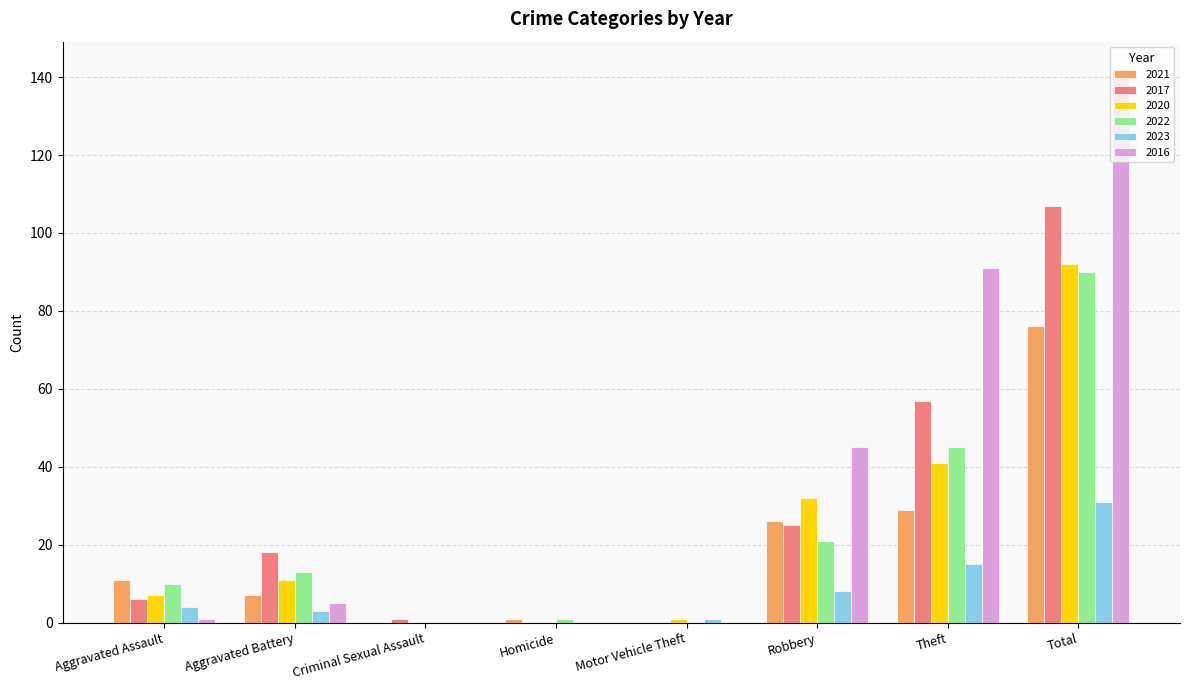

Is the value of 2017 at Robbery greater than the value of 2022 at Motor Vehicle Theft?

Yes